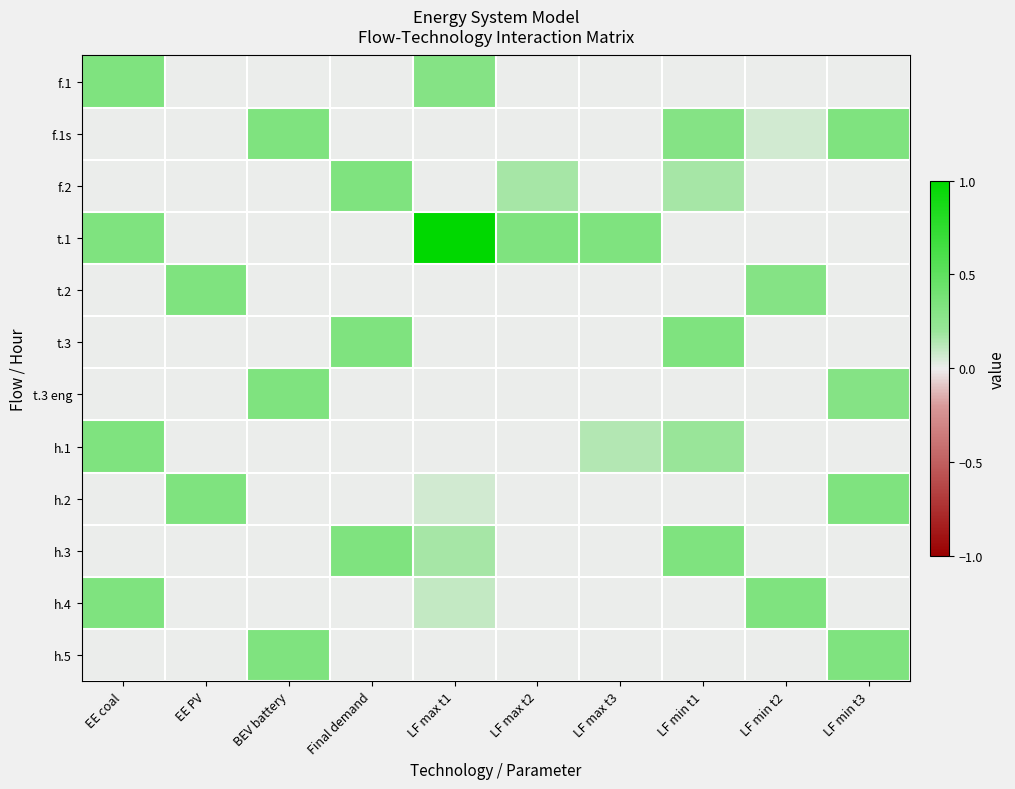

At how many categories does at least one series exceed 0?

10